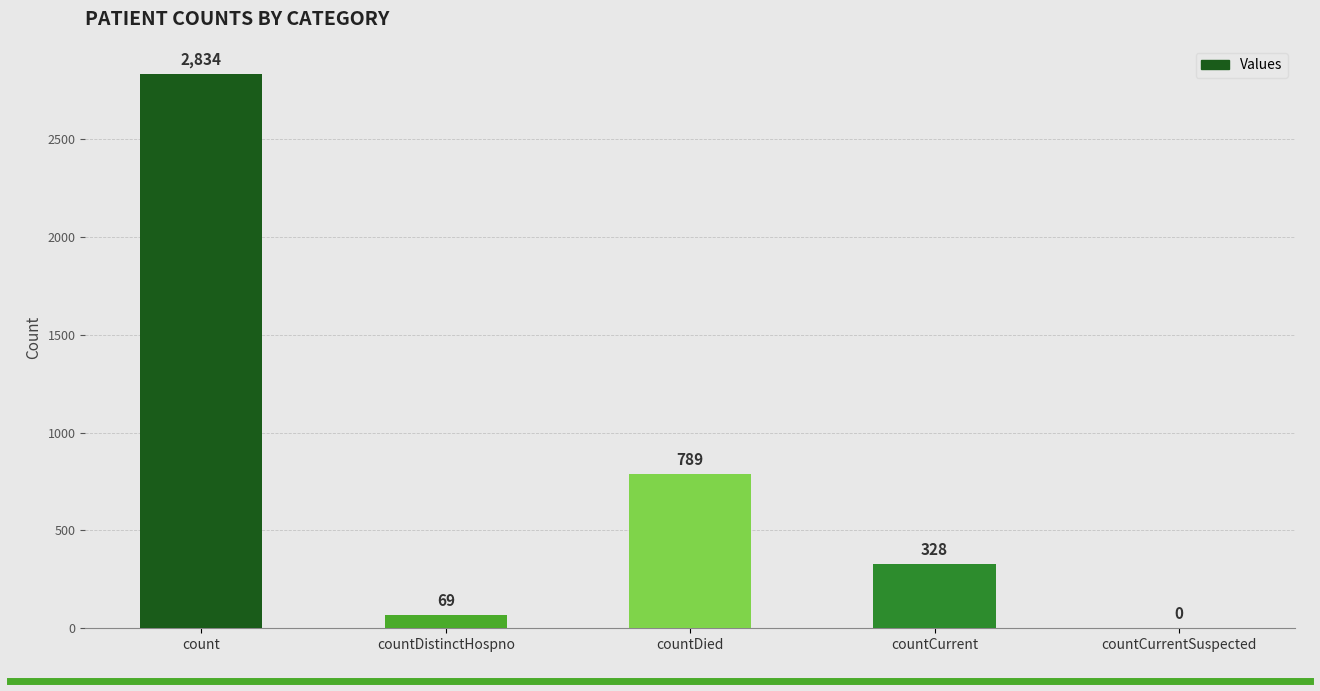

The value at countDied is 789. True or false?

True